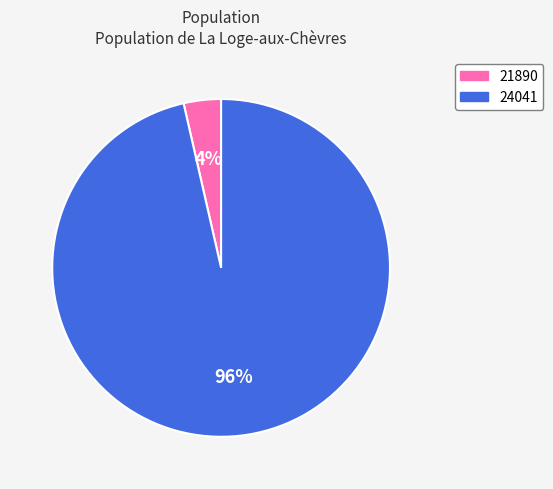

Count the number of slices in the pie.

2